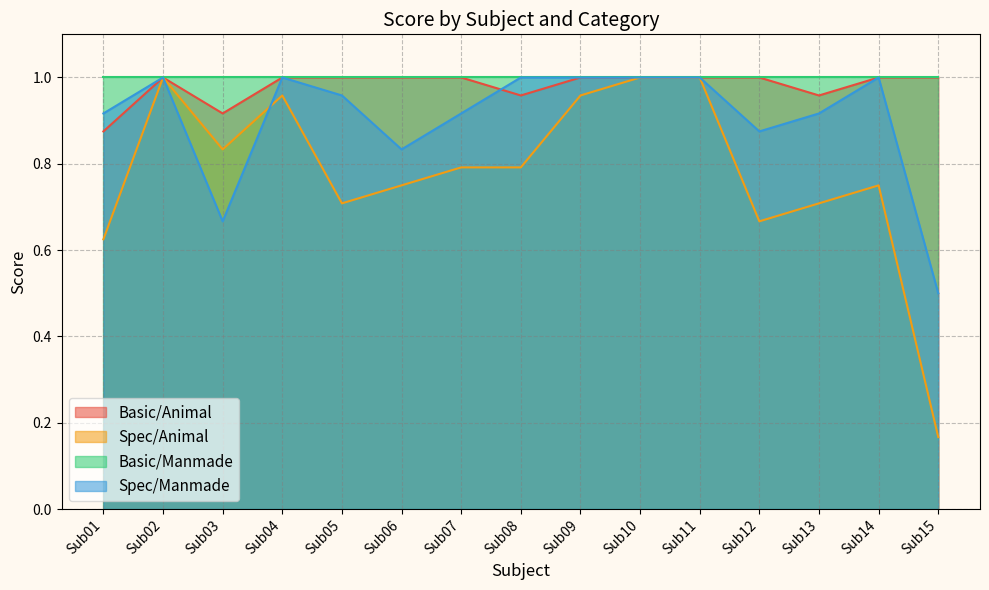

True or false: Spec/Animal has more than 1 interior local peaks.

True